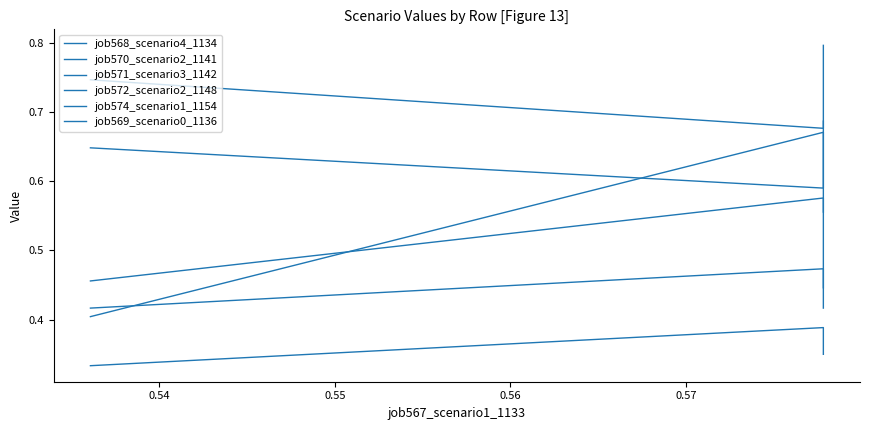

True or false: job569_scenario0_1136 has a value of 0.7 at 0.54.

False